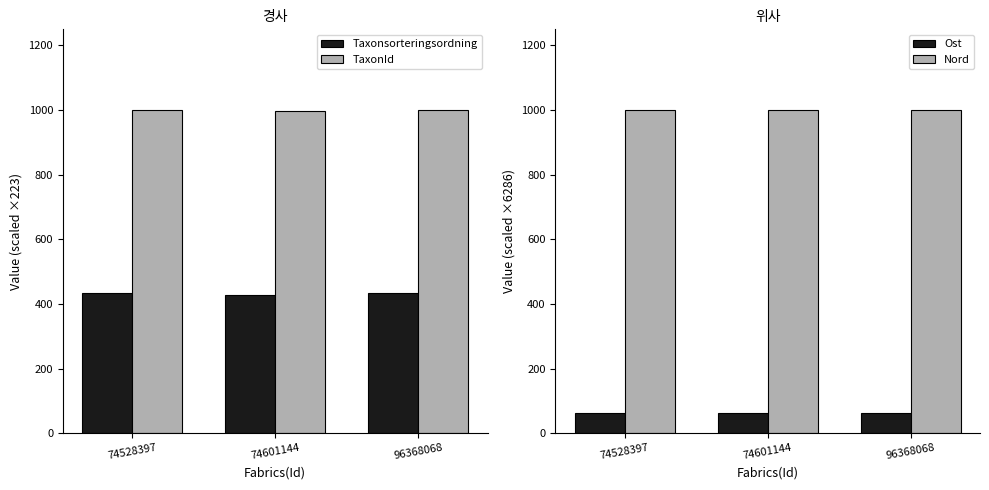

Are the bars grouped side by side (vs. stacked)?

Yes